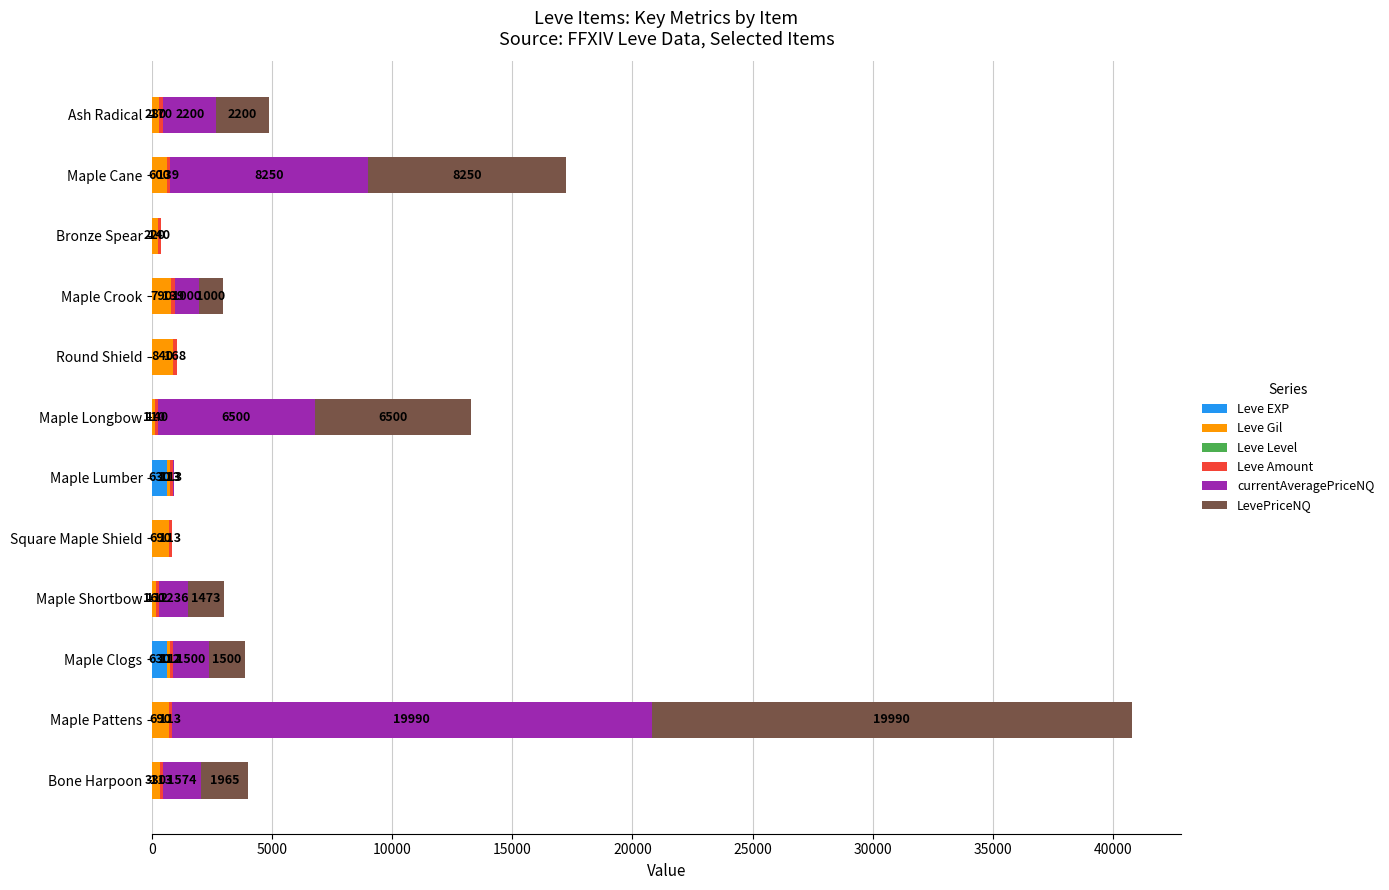

At which label is Leve EXP closest to 315?

Round Shield